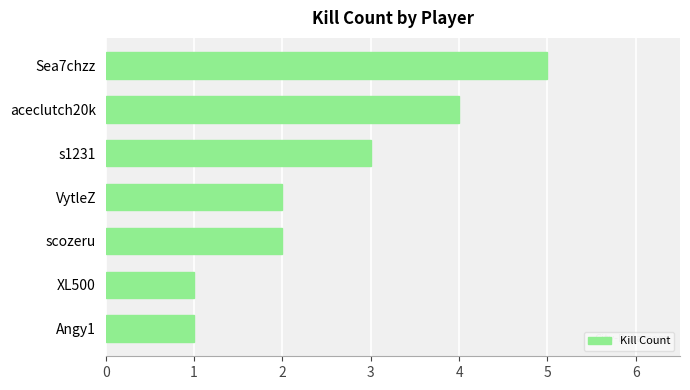

What is the difference between the maximum and minimum values?

4